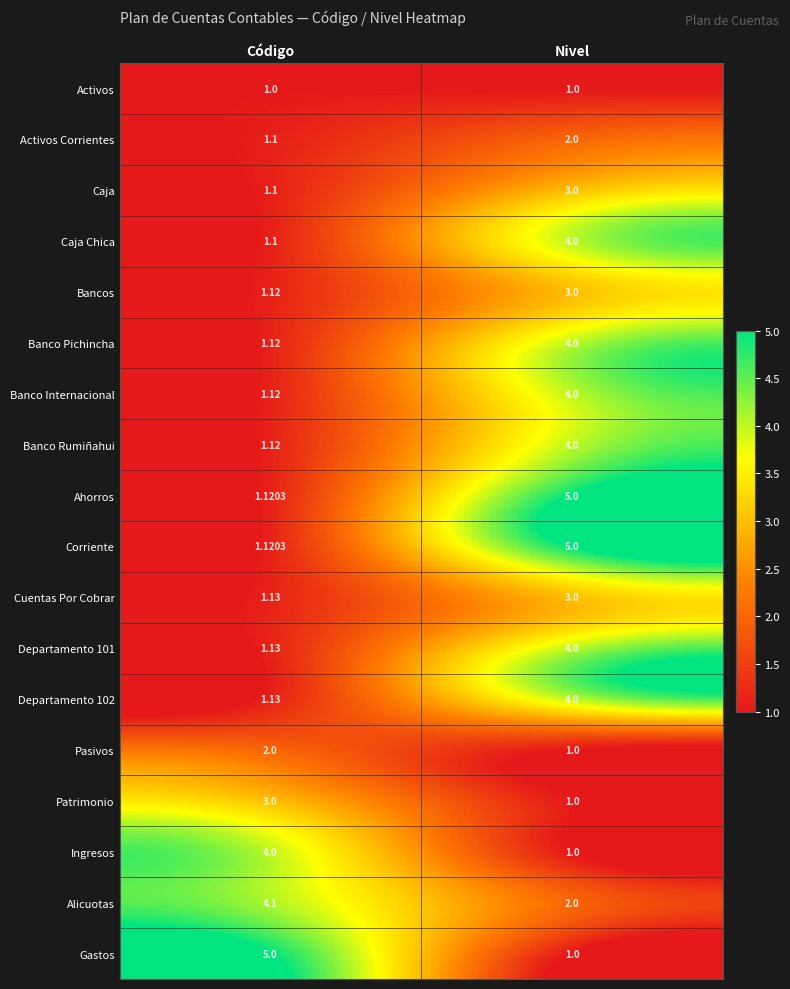

List the labels in order of Pasivos value, largest first.

Código, Nivel